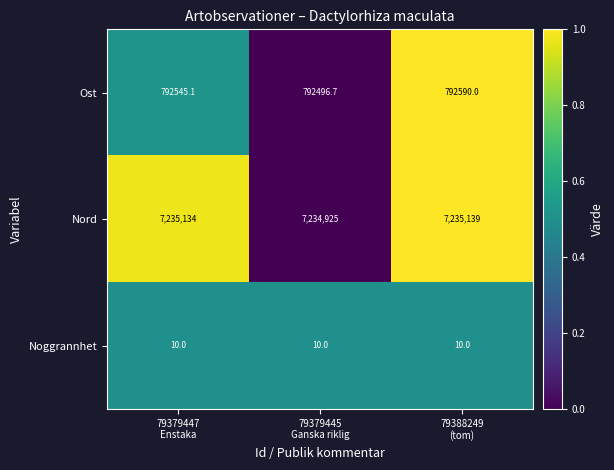

At which category is the sum across all series the highest?

79388249
(tom)